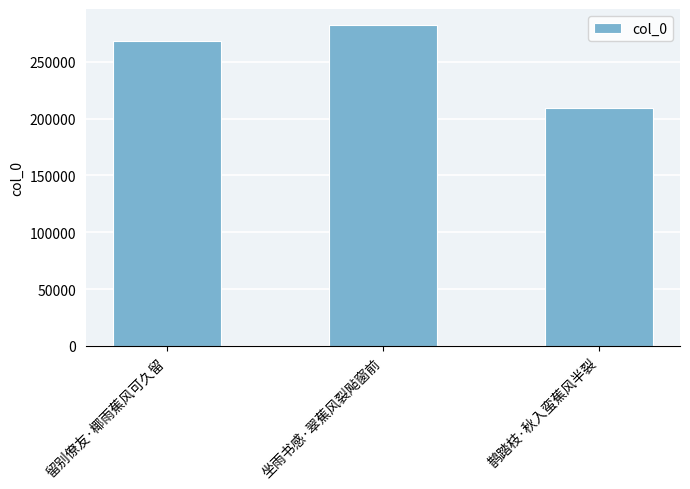

How many values are below 268708?

1